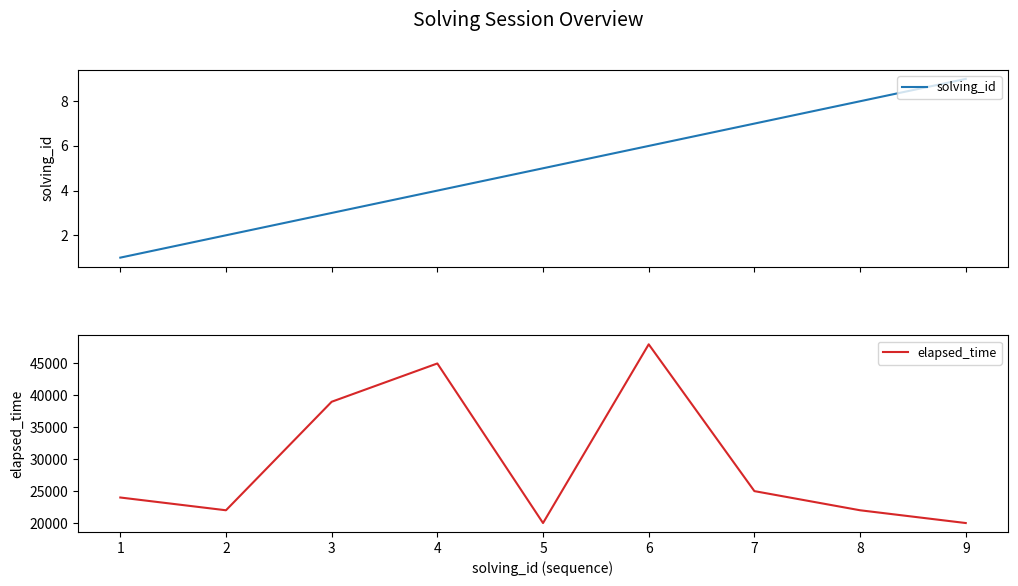

What are all the series names shown in the legend?

solving_id, elapsed_time